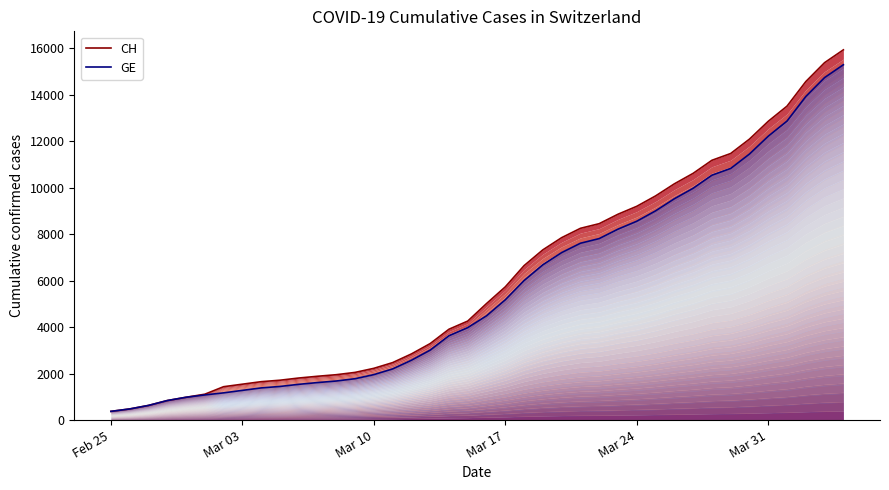

True or false: CH and GE cross at least once.

False